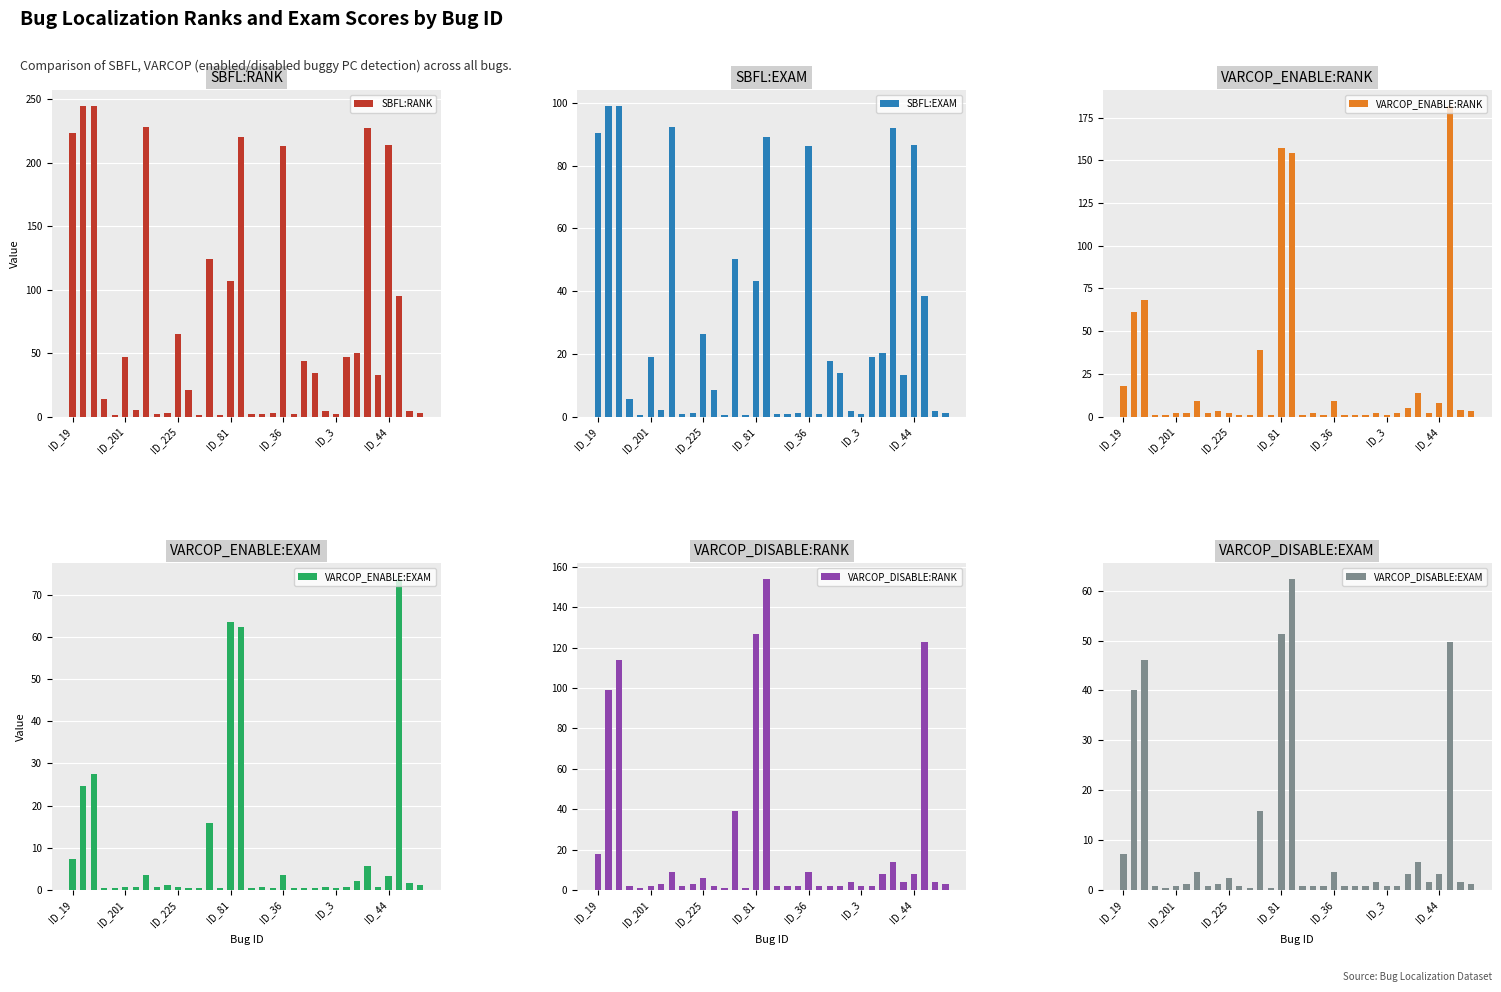

The VARCOP_ENABLE:RANK series shows 18 at ID_19. True or false?

True